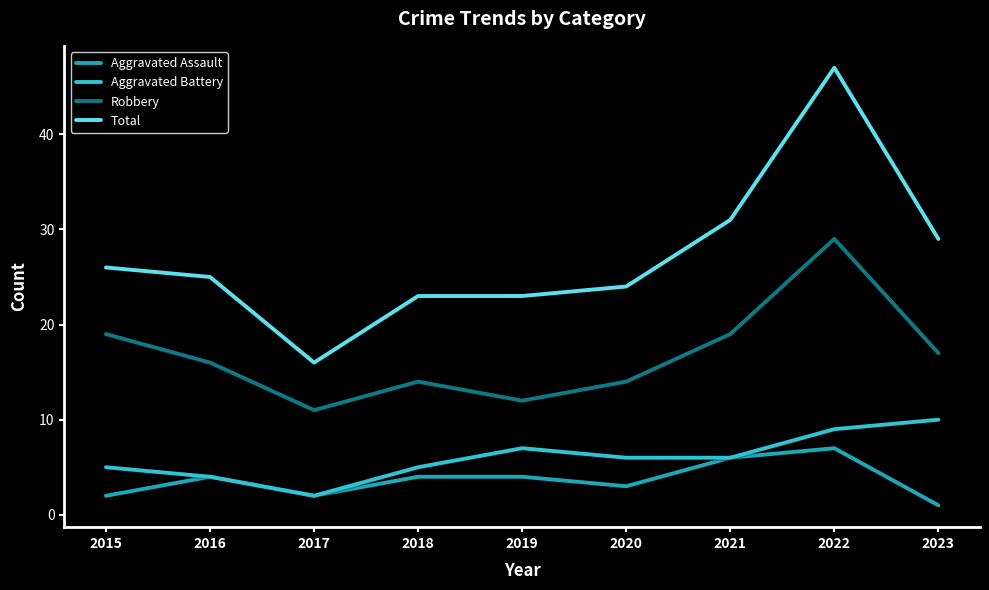

Where does the Robbery series first go above 16?

2015